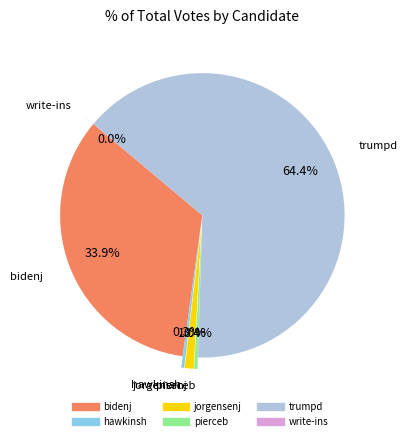

Combined, do trumpd and pierceb account for over 50%?

Yes